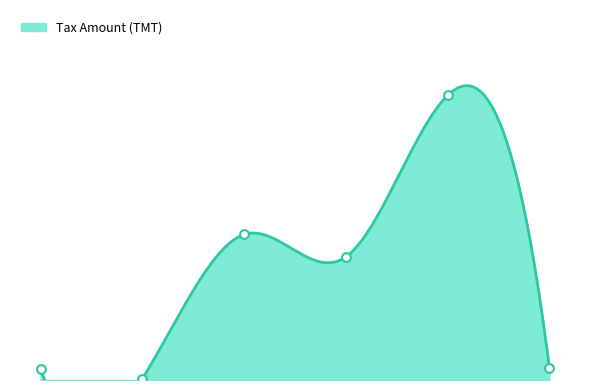

What is the ratio of the value at Assam to the value at Gujarat?

1.2